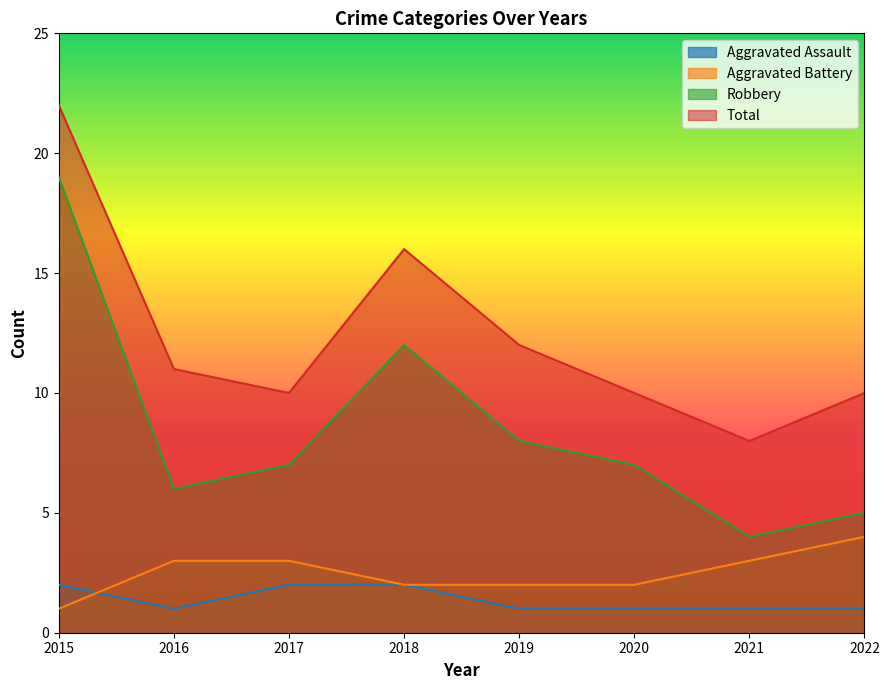

Count the Aggravated Assault values in the range 1 to 2.

8